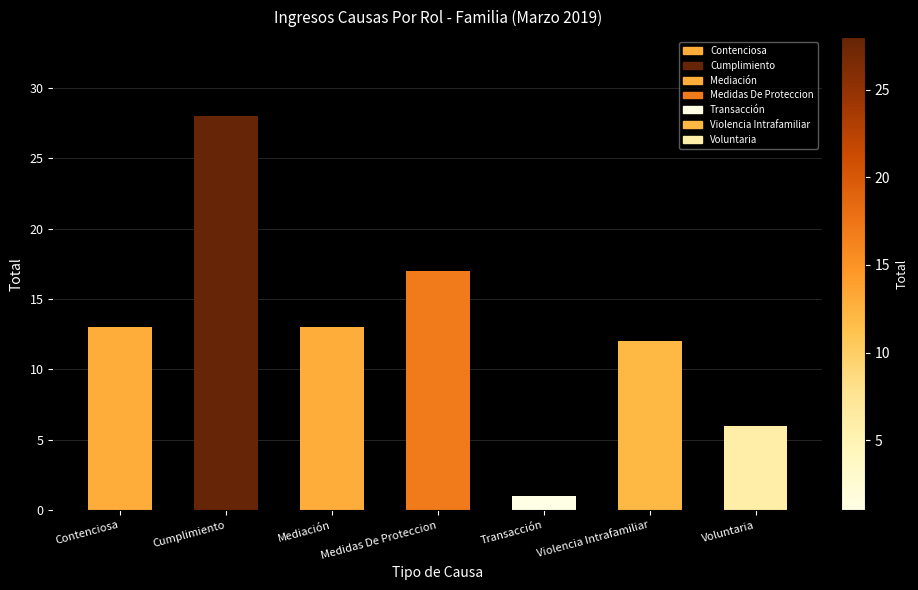

Read the value at Cumplimiento.

28